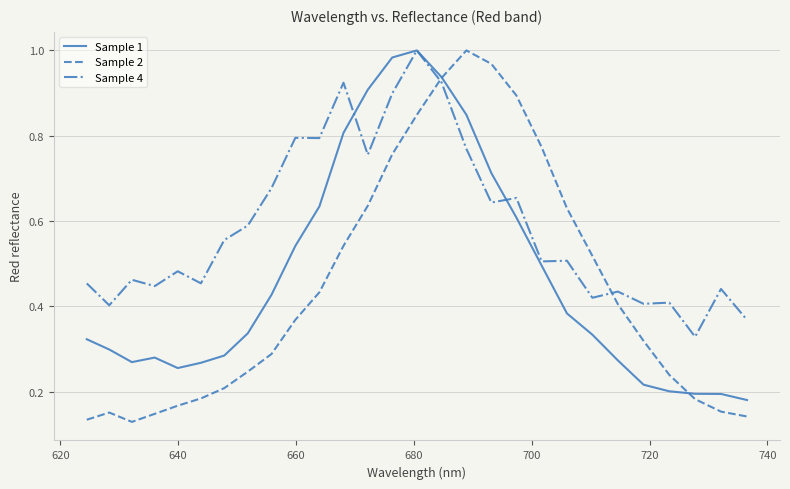

True or false: Sample 4 and Sample 2 intersect in this chart.

True